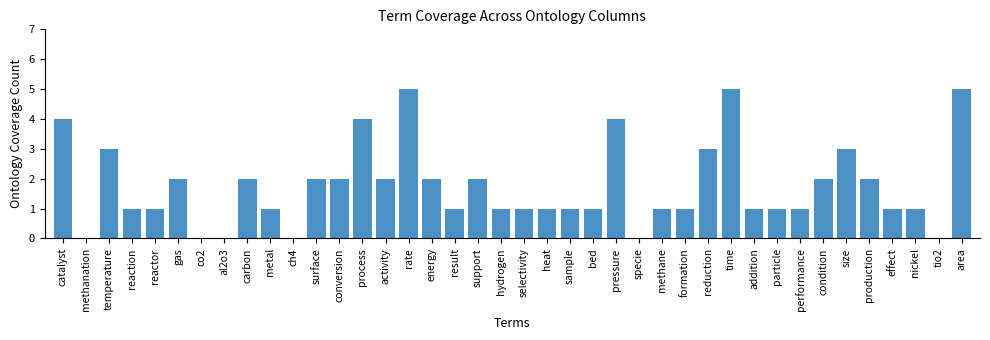

Which has a higher value, carbon or result?

carbon